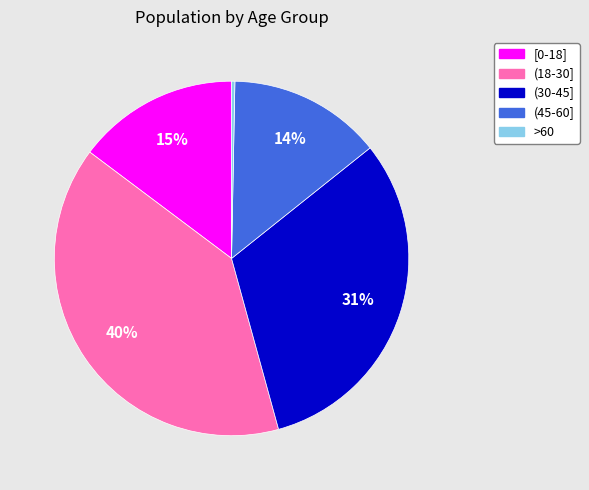

Is the sum of (45-60] and [0-18] greater than half?

No